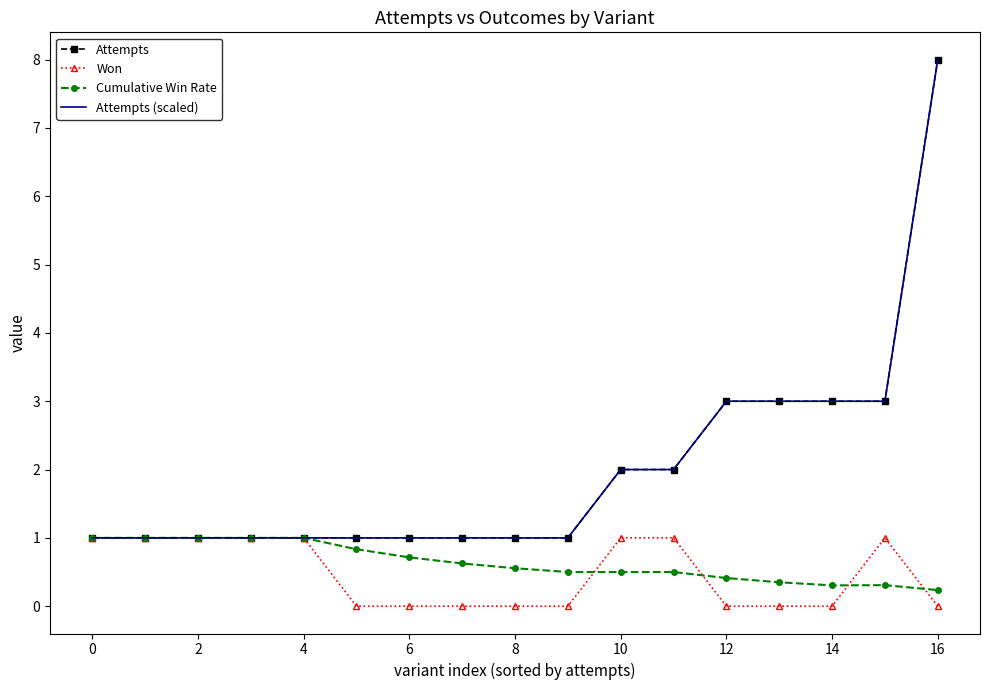

True or false: Won and Attempts (scaled) cross at least once.

False